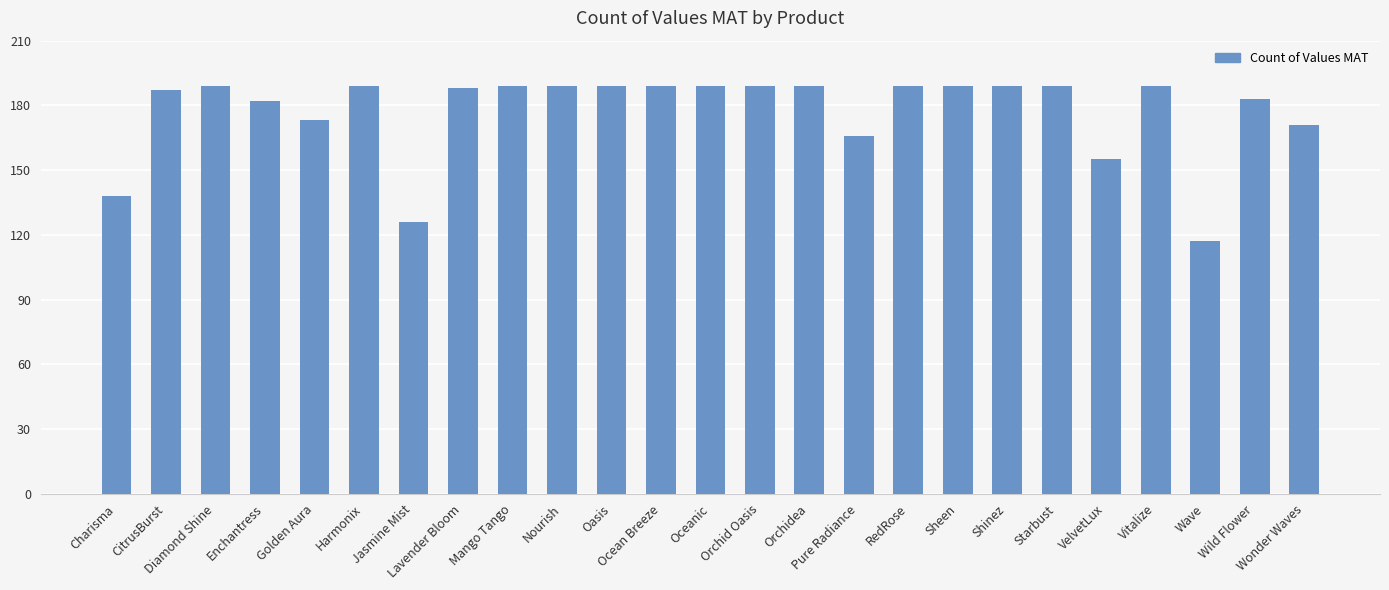

What is the smallest value displayed?

117